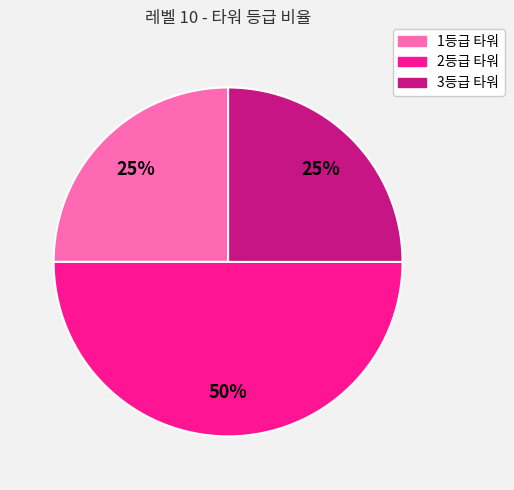

Does 1등급 타워 account for over 50% of the chart?

No